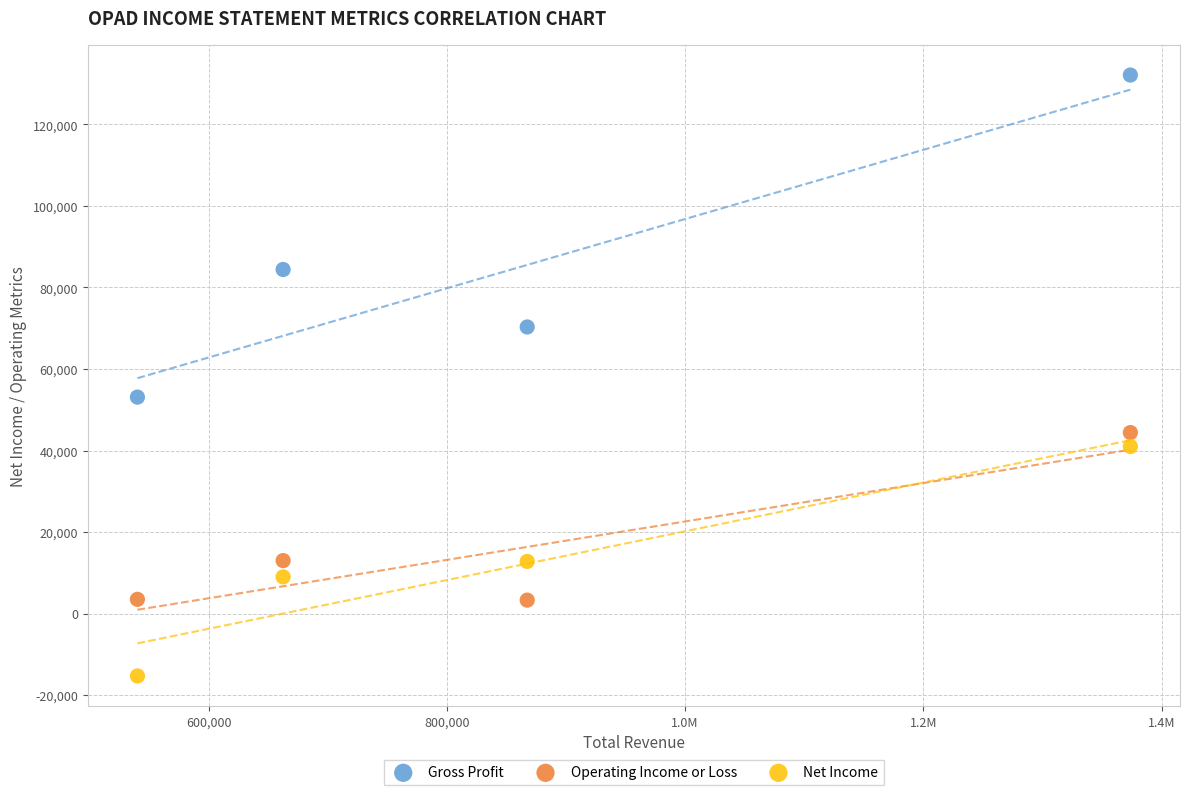

Across all series, what Y value is closest to 58400?

53100